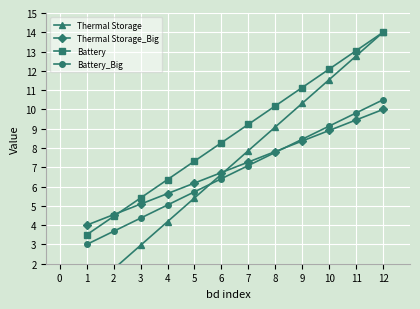

Is the value of Thermal Storage_Big at 6 greater than the value of Battery at 8?

No